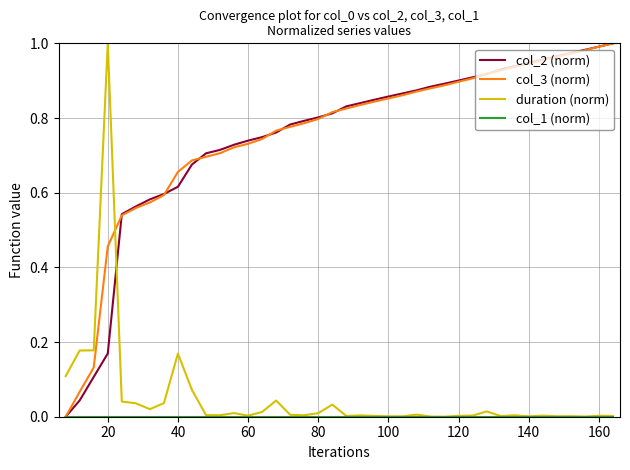

True or false: duration (norm) and col_3 (norm) intersect in this chart.

True